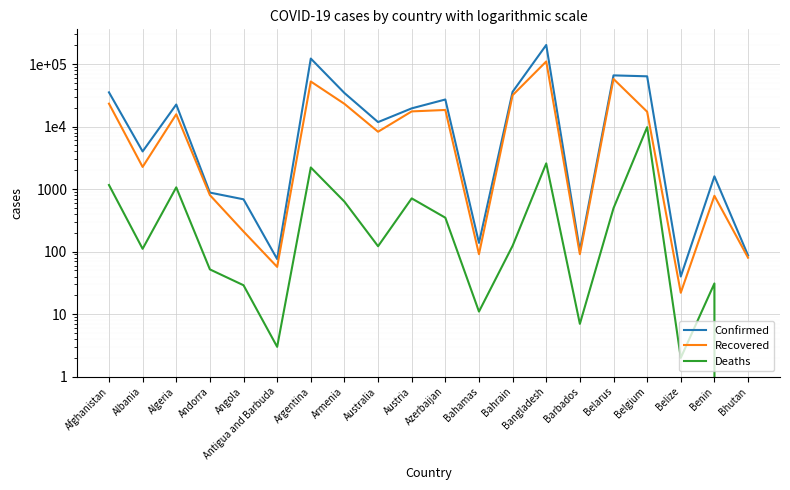

Does the chart display data point markers on the line(s)?

No